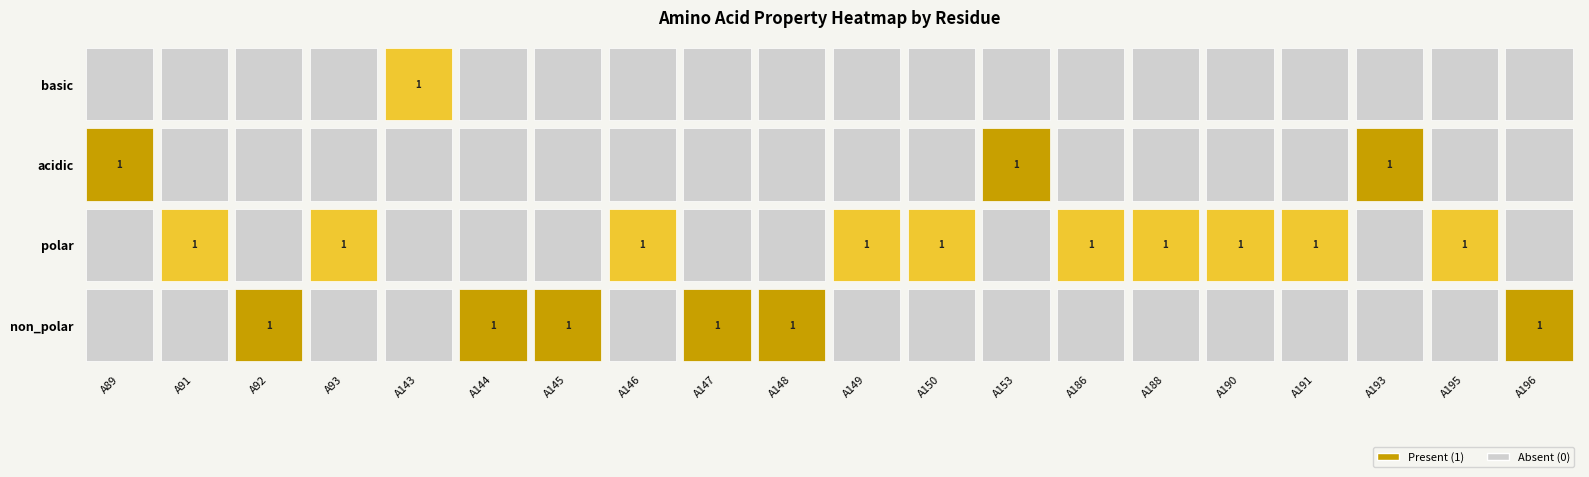

What is the difference between the maximum and minimum values in the basic series?

1